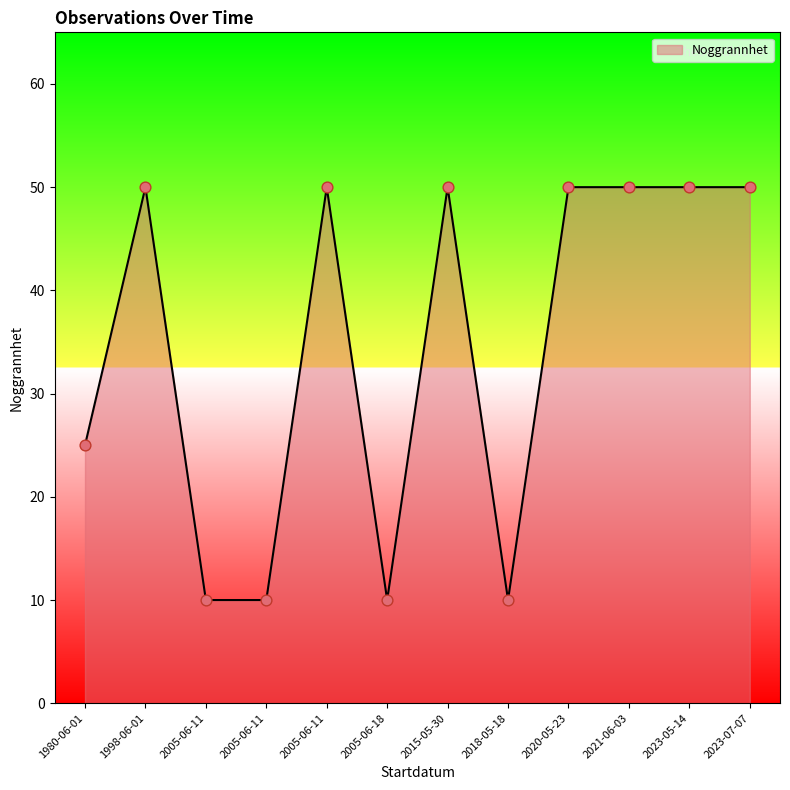

Approximately how many times larger is the value at 2005-06-11 compared to 2005-06-11?

5.0